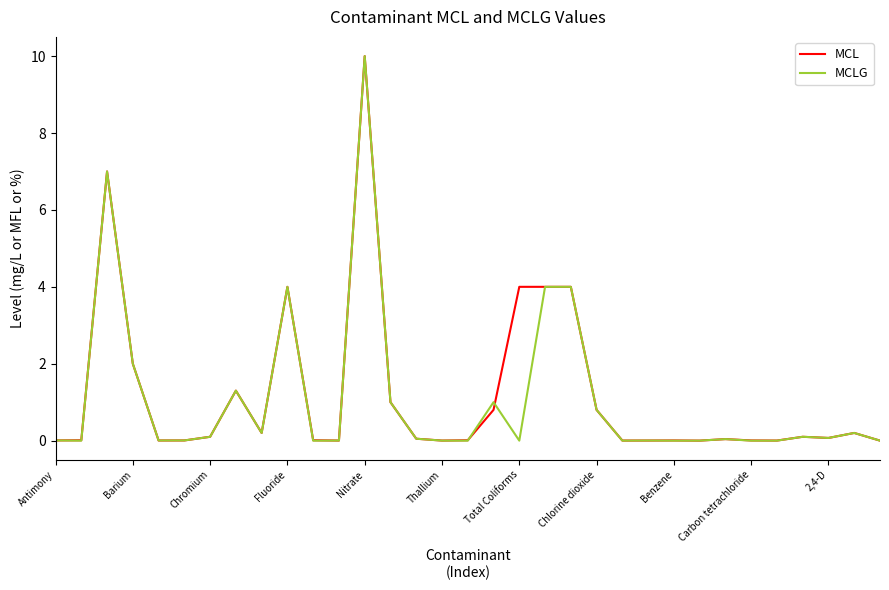

Which series has the largest range (max minus min)?

MCLG